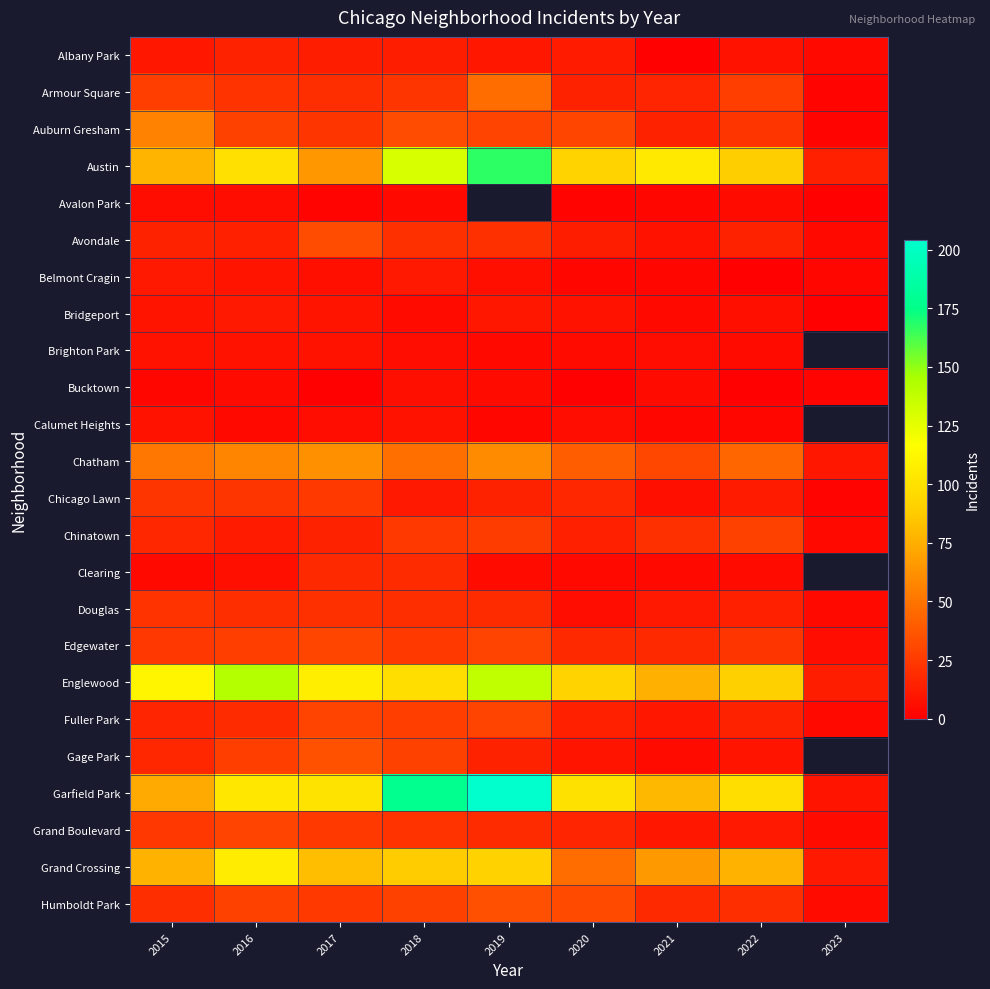

Between 2021 and 2023, which is larger?

2023